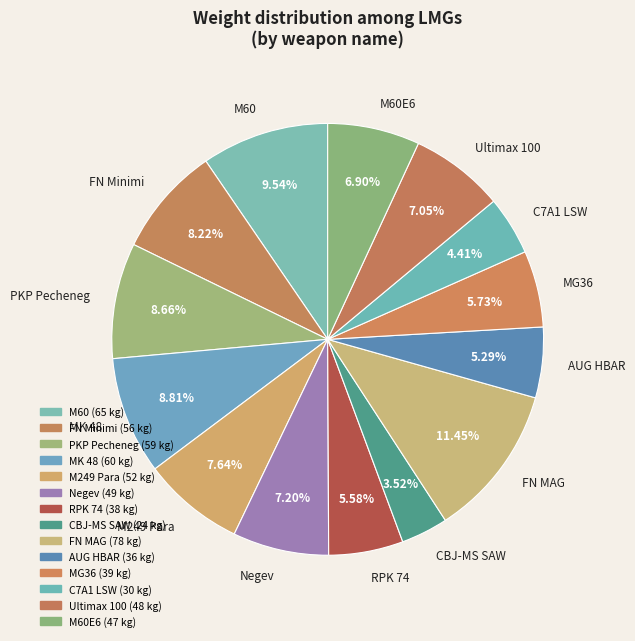

Is there a majority slice in this chart?

No